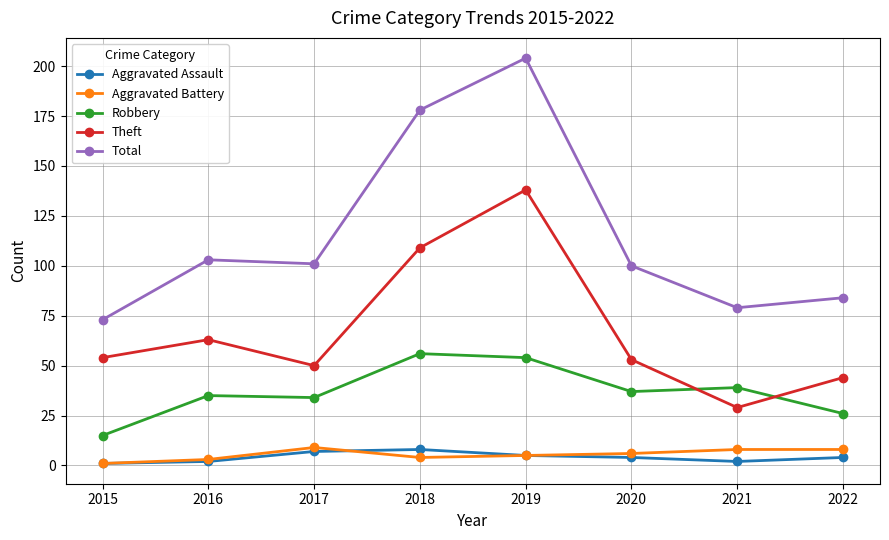

Where does the Aggravated Battery series first go above 6?

2017